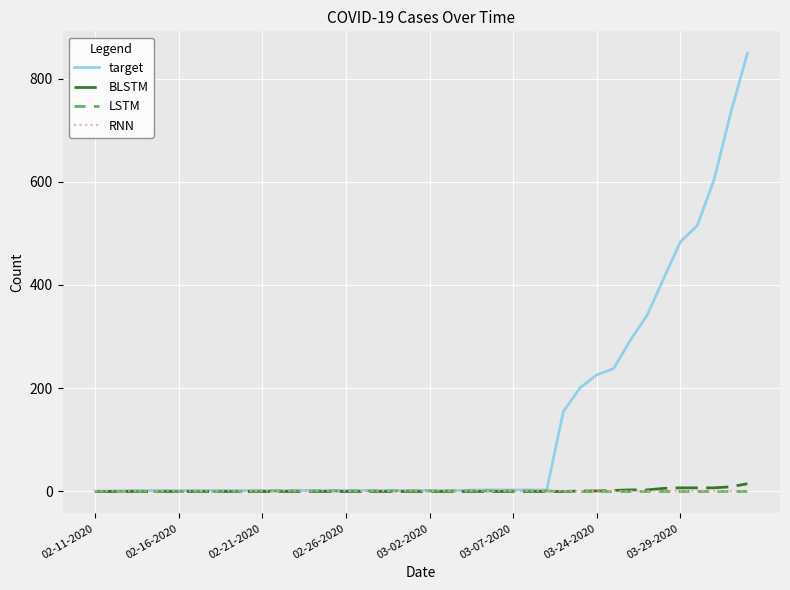

What are all the series names shown in the legend?

target, BLSTM, LSTM, RNN